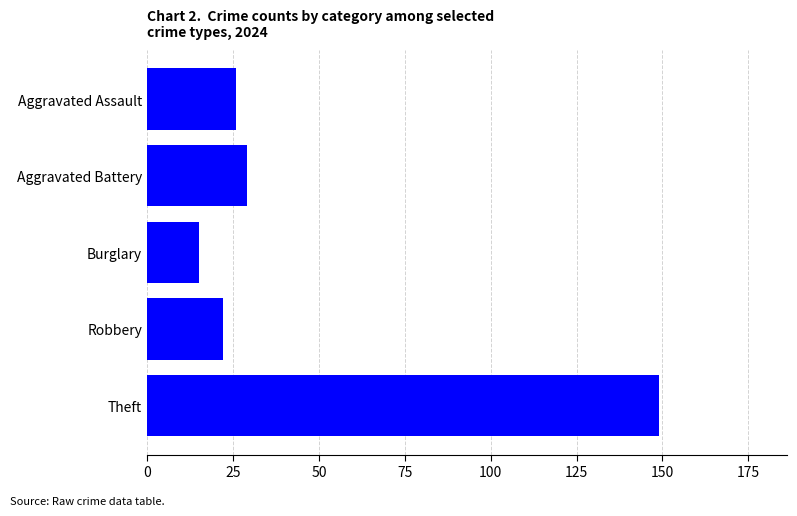

Does the chart contain stacked bars?

No